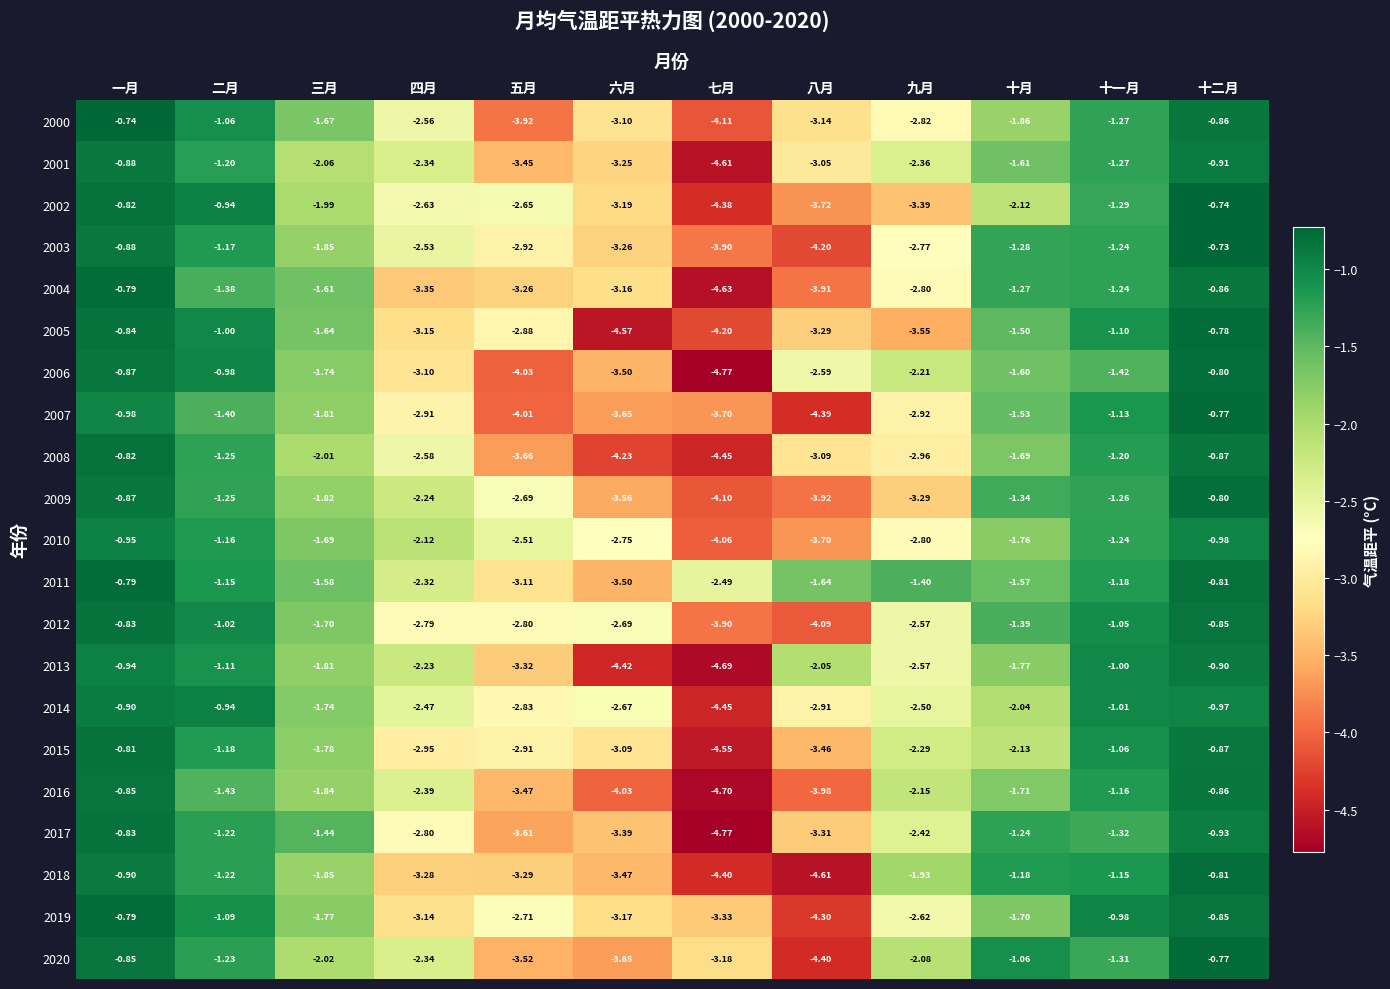

How many distinct data groups are displayed?

21